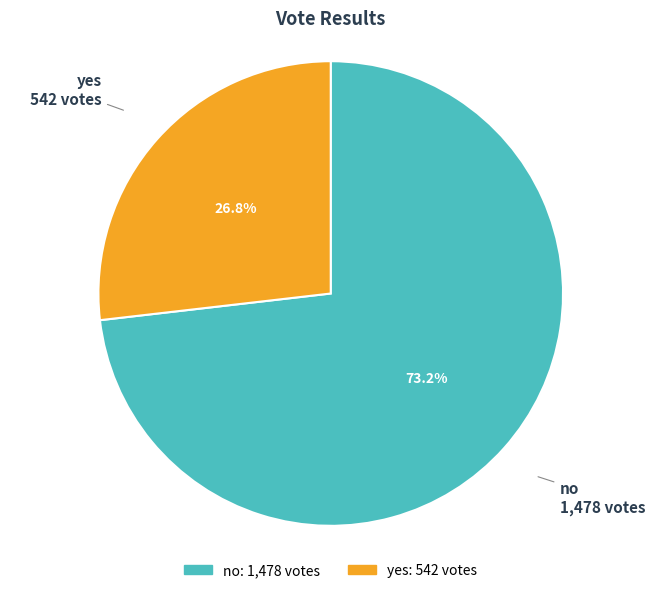

Combined, what portion of the pie is no and yes?

100.0%